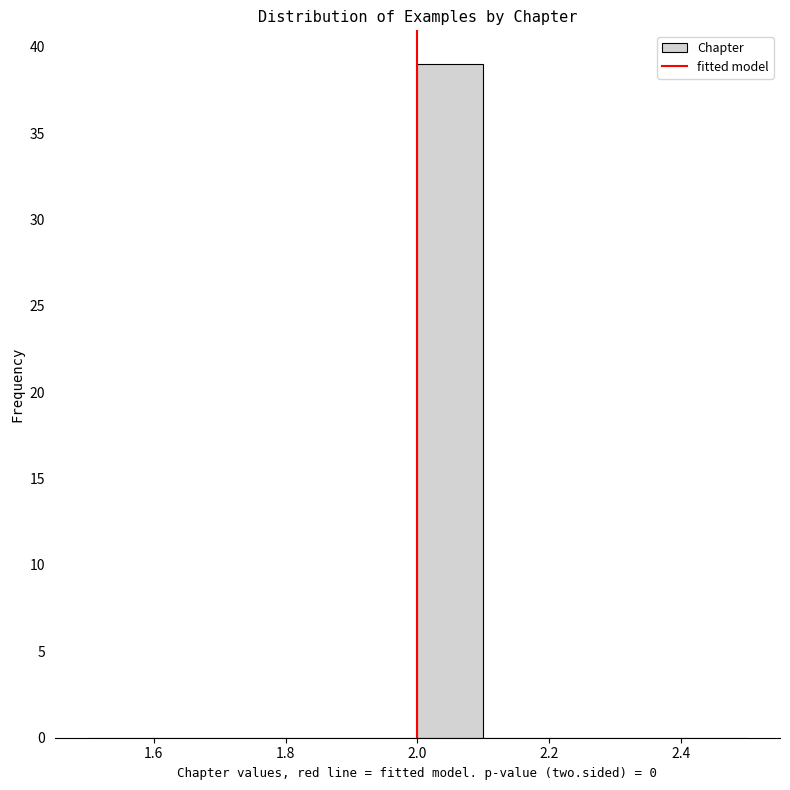

What is the height of the bar covering 2.0 to 2.1 on the x-axis? The values are not printed on the chart, so give them approximately, as read against the axis.

39